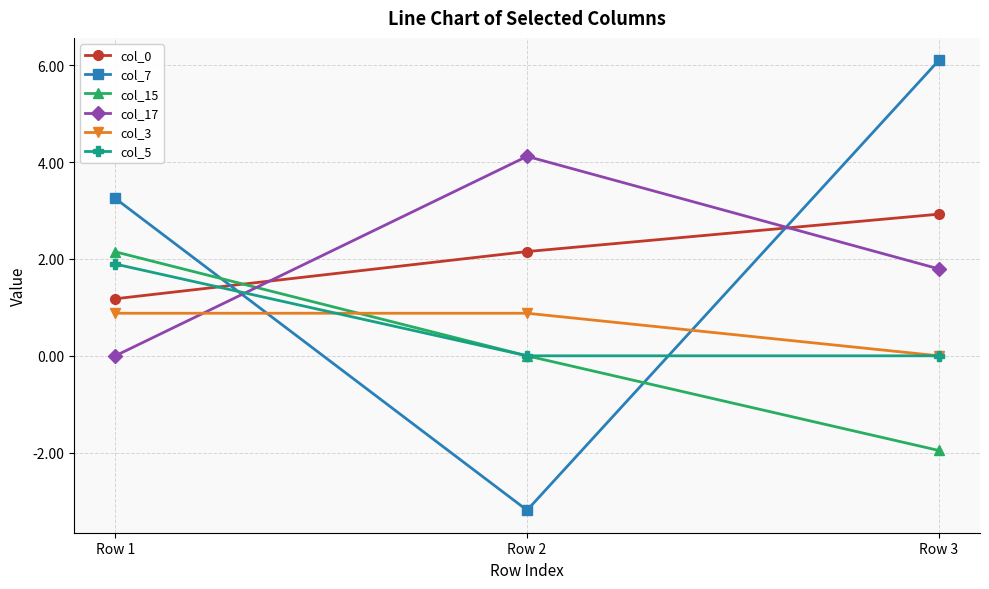

Which series has the widest spread of values?

col_7